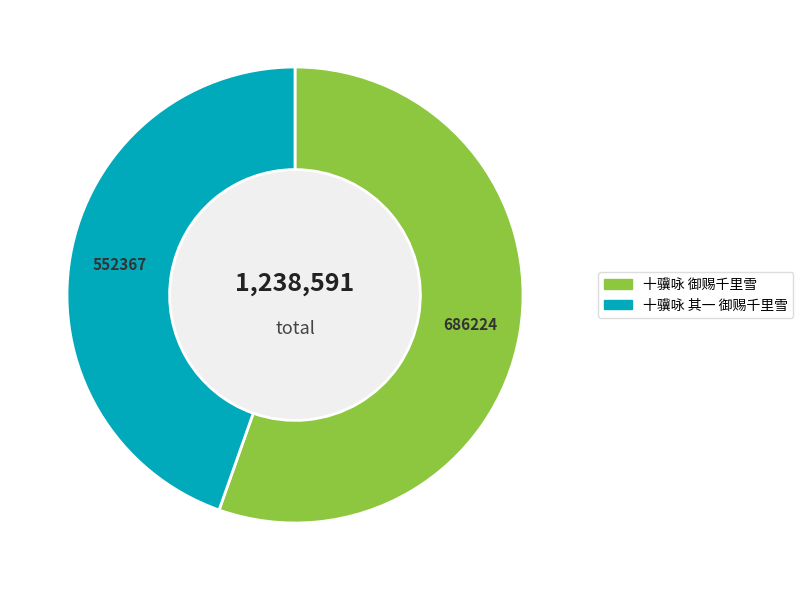

Is 十骥咏 其一 御赐千里雪 the majority of the pie?

No